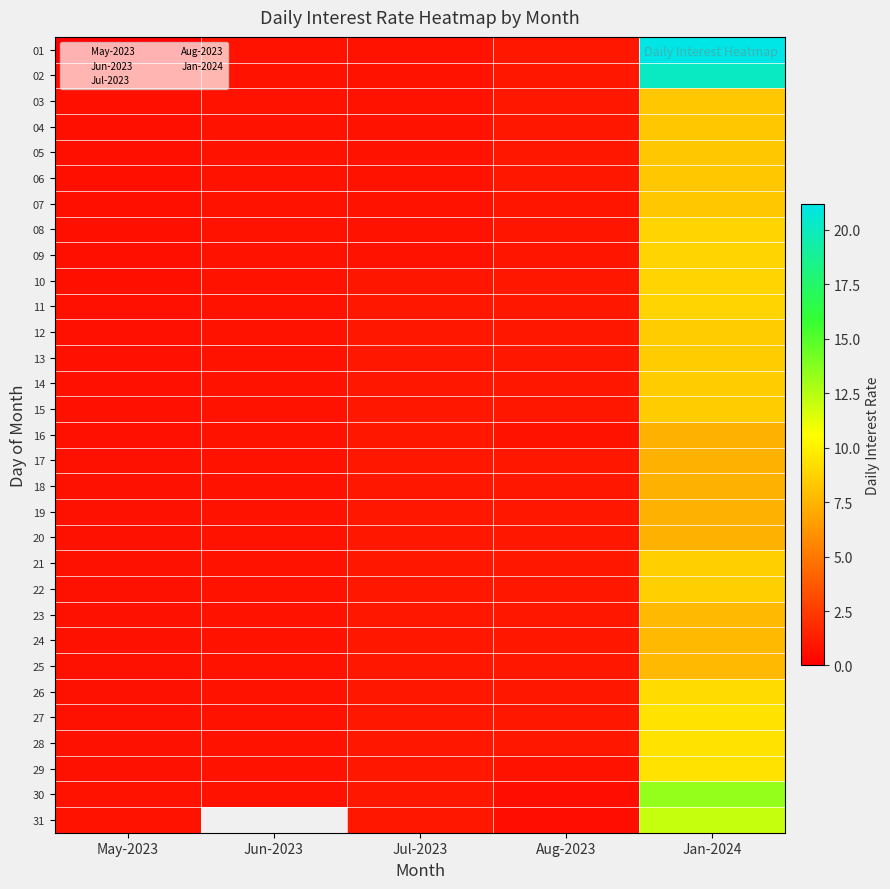

Is the value of 08 at Jun-2023 greater than the value of 14 at Jan-2024?

No